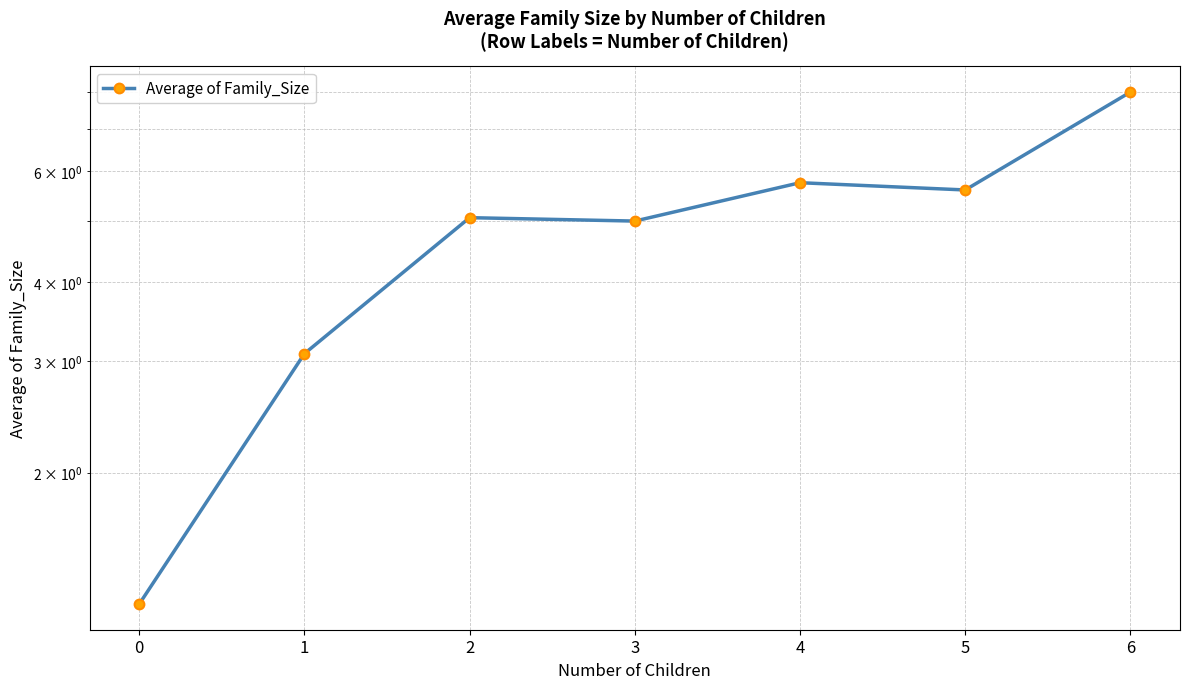

How many interior local valleys (lower than both neighbors) does the data have?

2